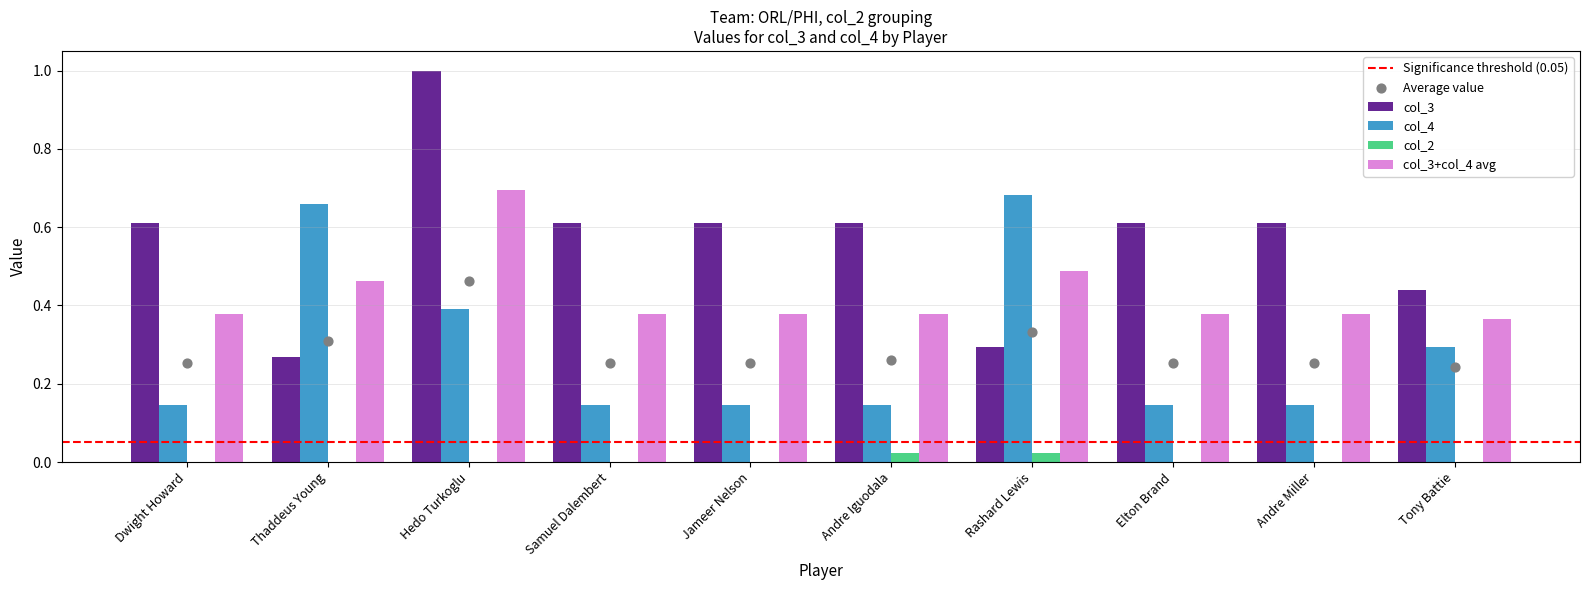

At which category is the sum across all series the highest?

Hedo Turkoglu